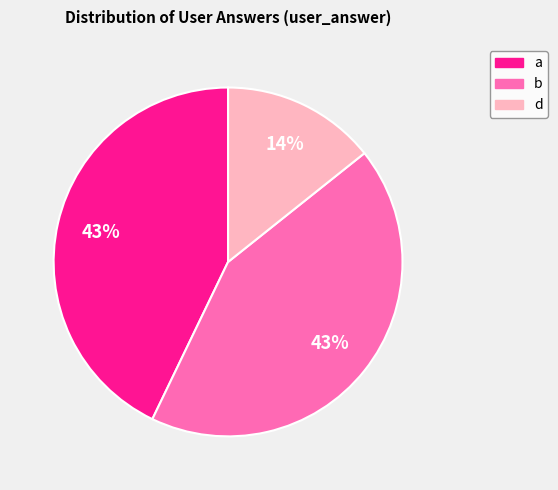

Is there a majority slice in this chart?

No